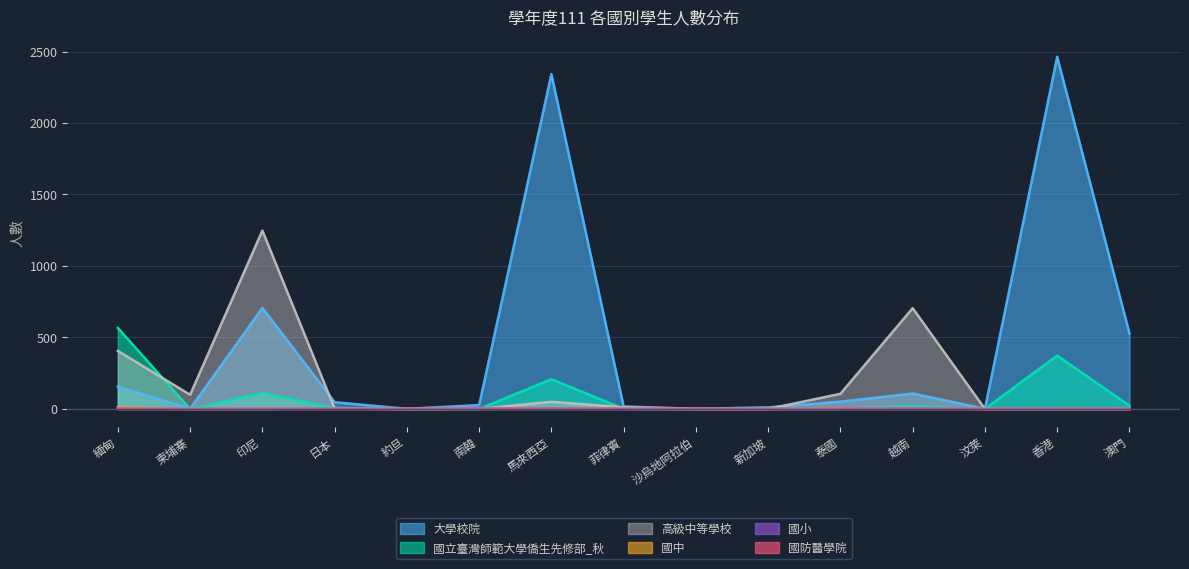

What are all the series names shown in the legend?

大學校院, 國立臺灣師範大學僑生先修部_秋, 高級中等學校, 國中, 國小, 國防醫學院